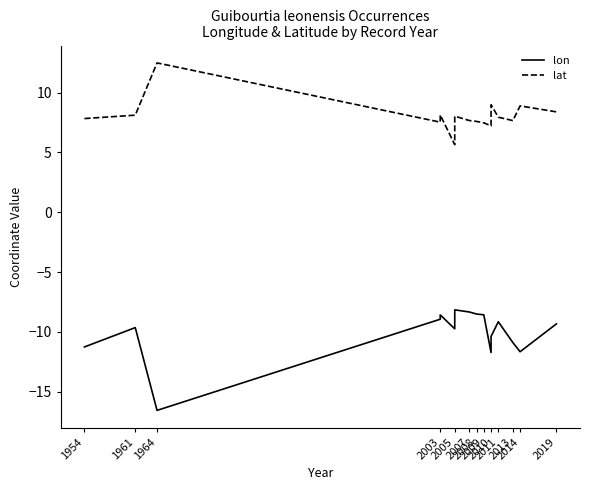

The value of lon at 1954 is -7.7. True or false?

False